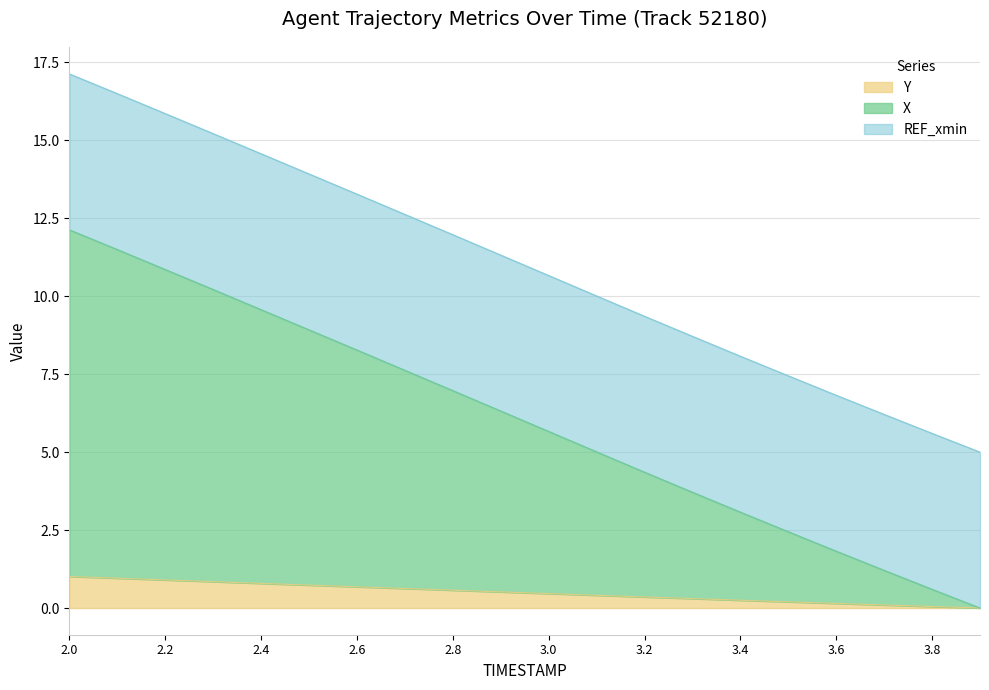

At how many categories does at least one series exceed 12?

8